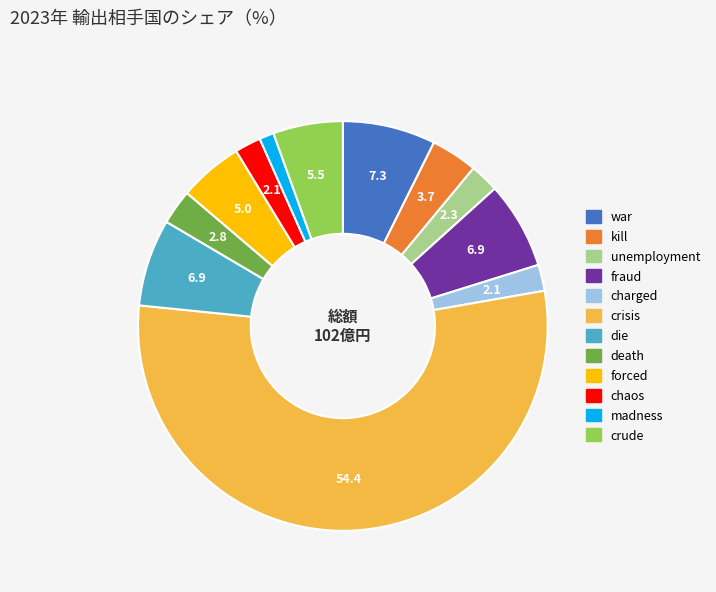

Which slice is the smallest?

madness